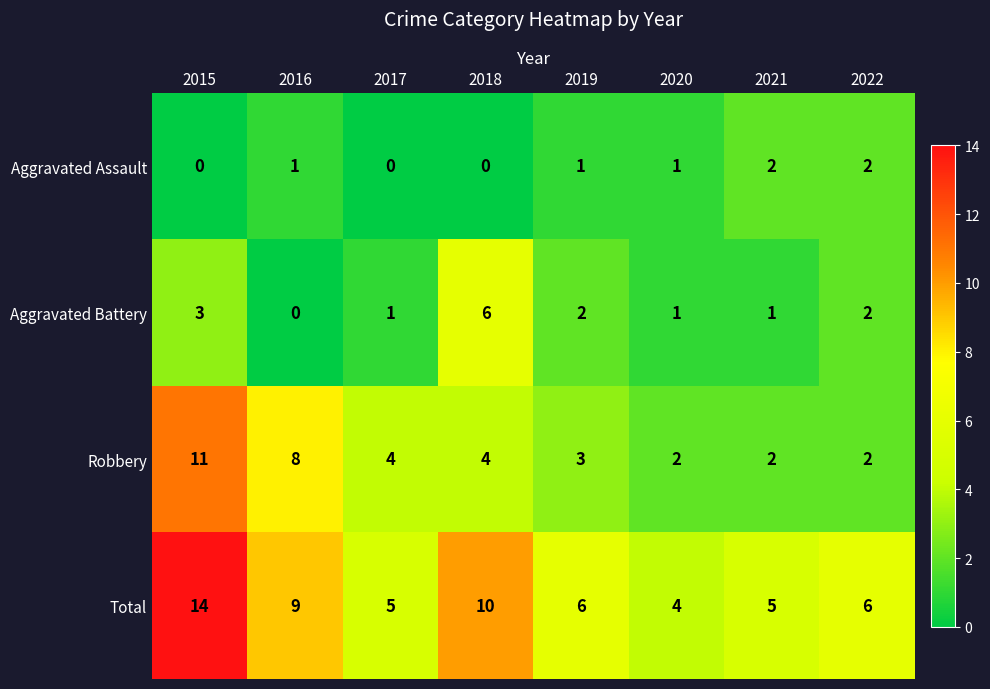

List the series in order of their overall mean, lowest first.

Aggravated Assault, Aggravated Battery, Robbery, Total